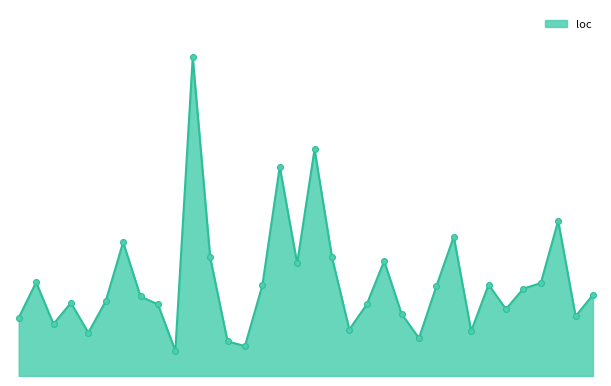

Is this an area chart (filled region under the line)?

Yes